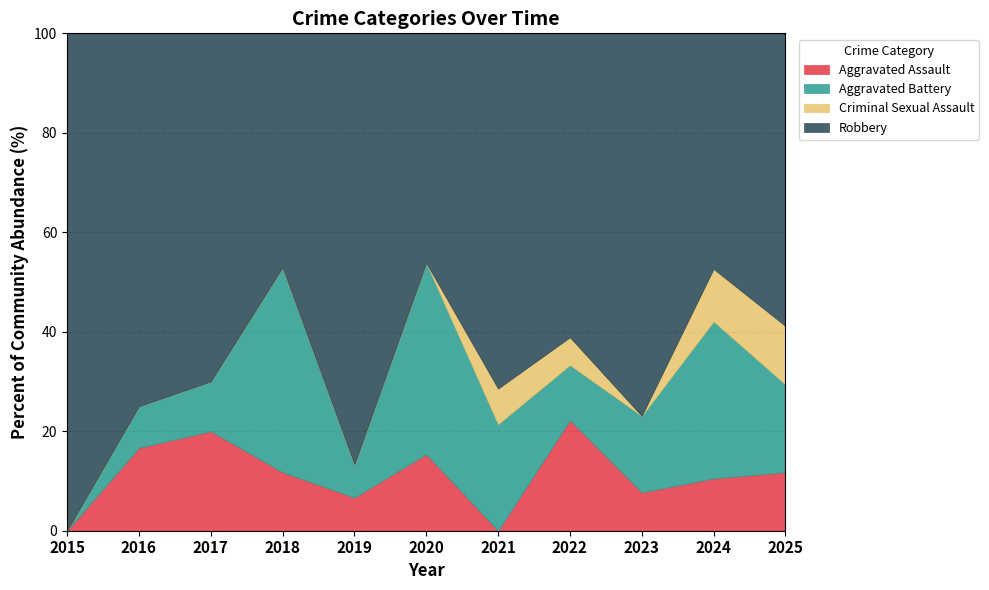

How many categories are shown in the chart?

11